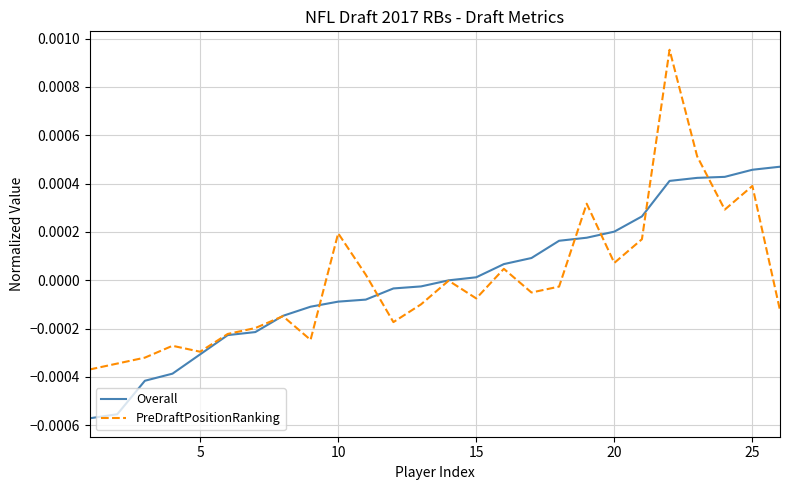

Rank the series by their maximum value, from highest to lowest.

PreDraftPositionRanking, Overall